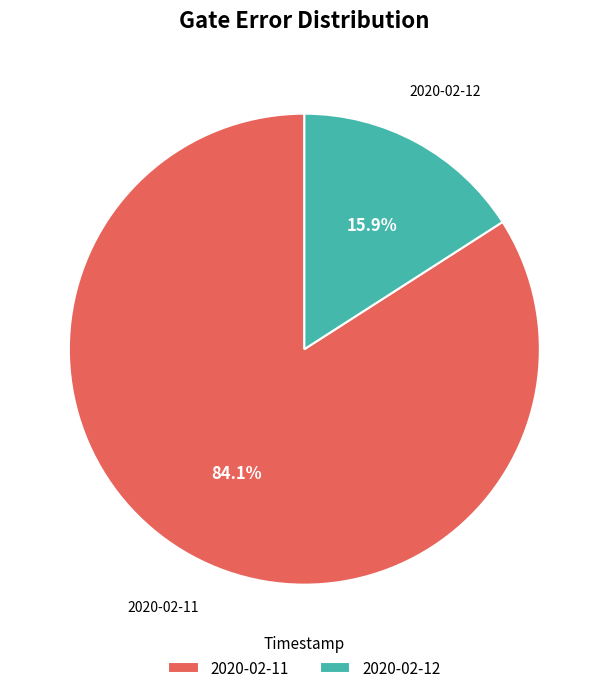

Is there a majority slice in this chart?

Yes